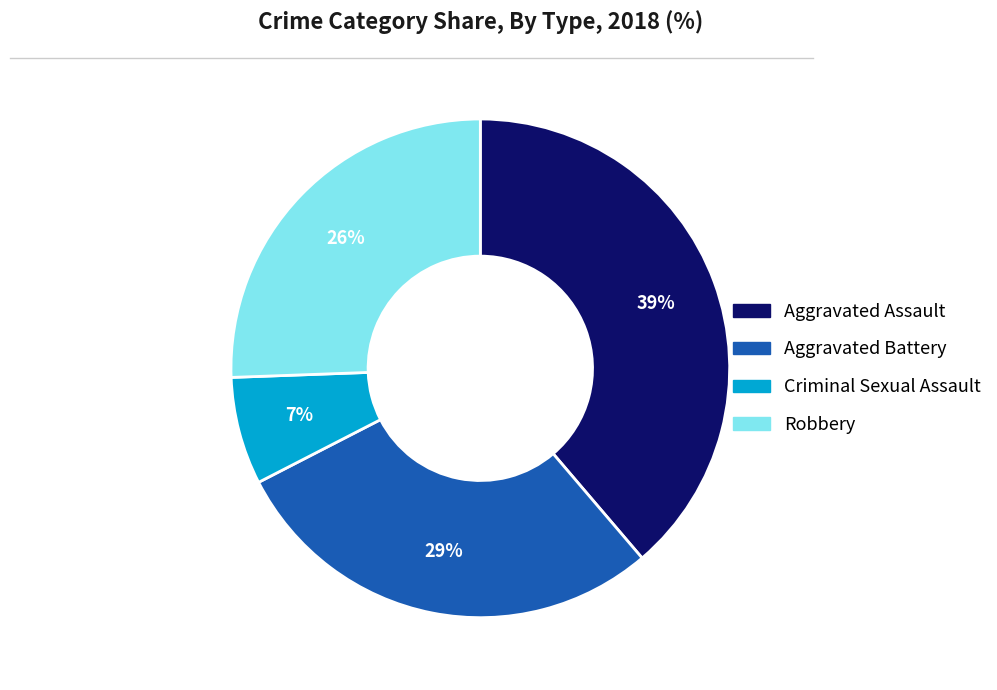

Is there a majority slice in this chart?

No